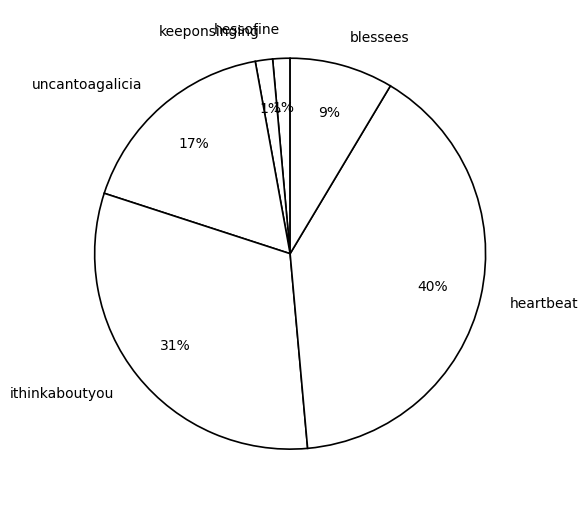

True or false: blessees accounts for 1% of the total.

False